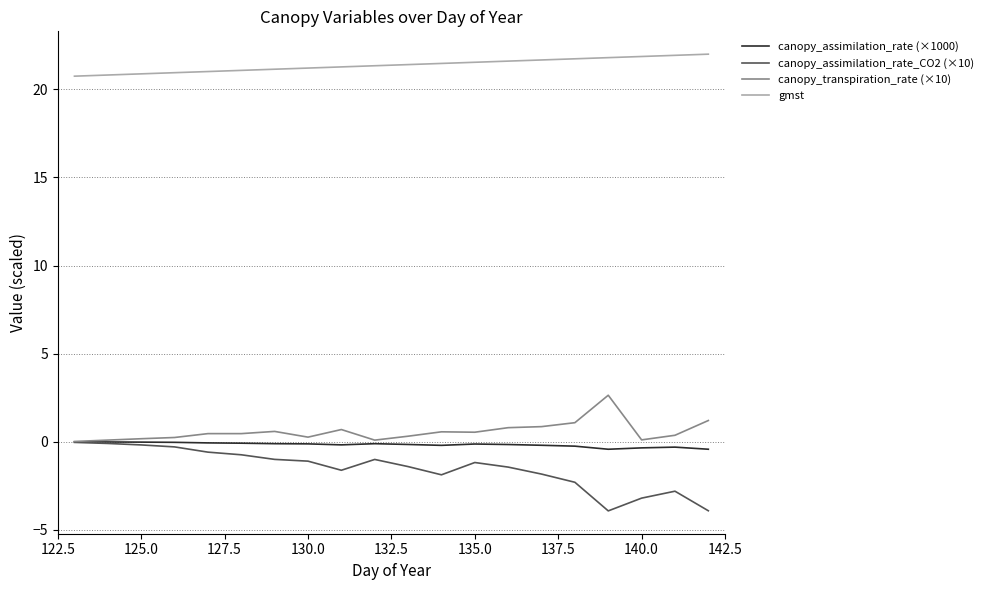

At how many categories does at least one series exceed 5?

20